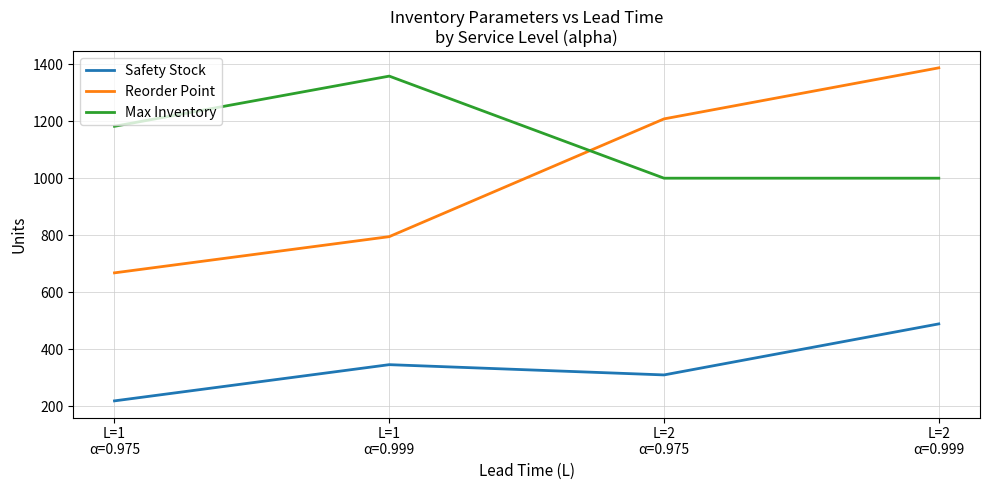

What is the sum of the Max Inventory values at L=2
α=0.975 and L=1
α=0.999?

2358